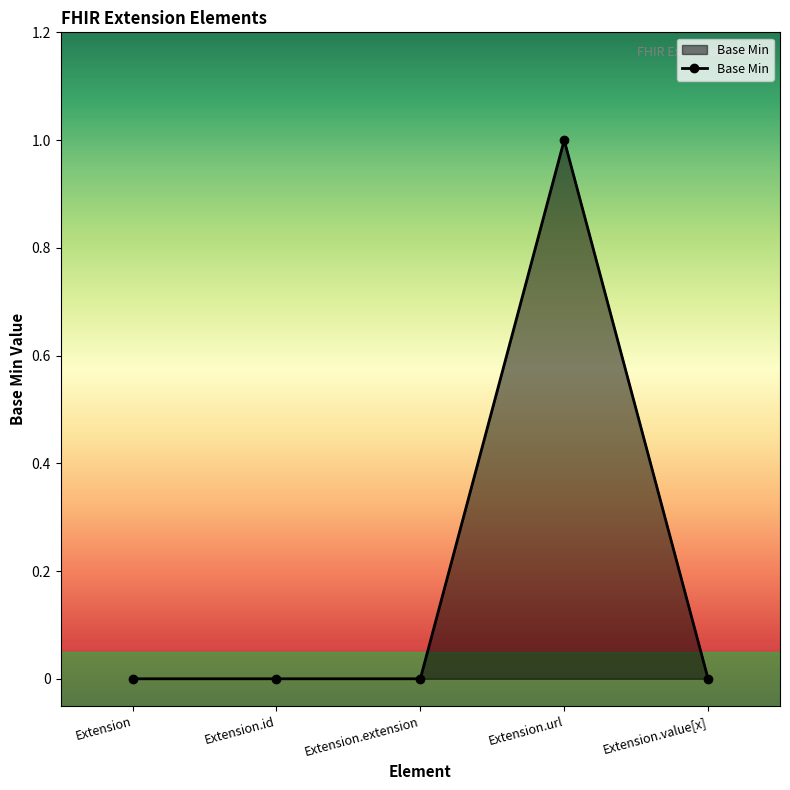

Reading left to right, extract all data points from this chart.

Extension=0	Extension.id=0	Extension.extension=0	Extension.url=1	Extension.value[x]=0